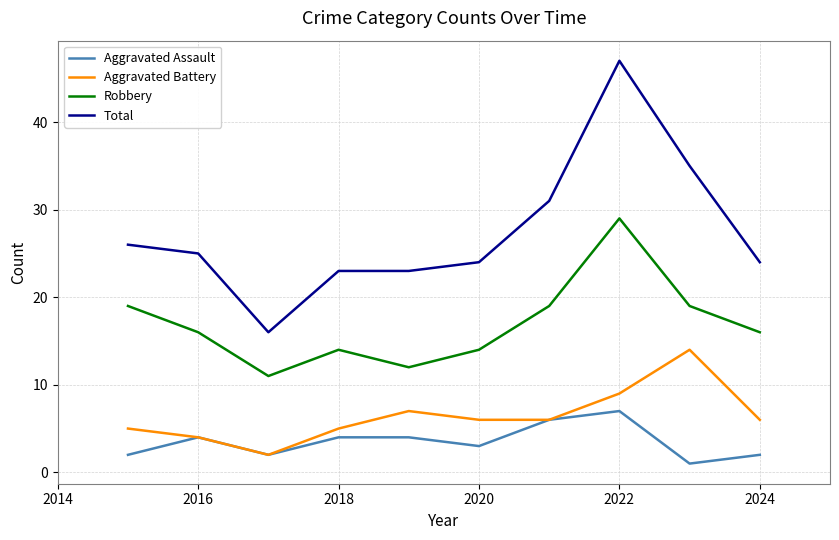

Which series has the widest spread of values?

Total